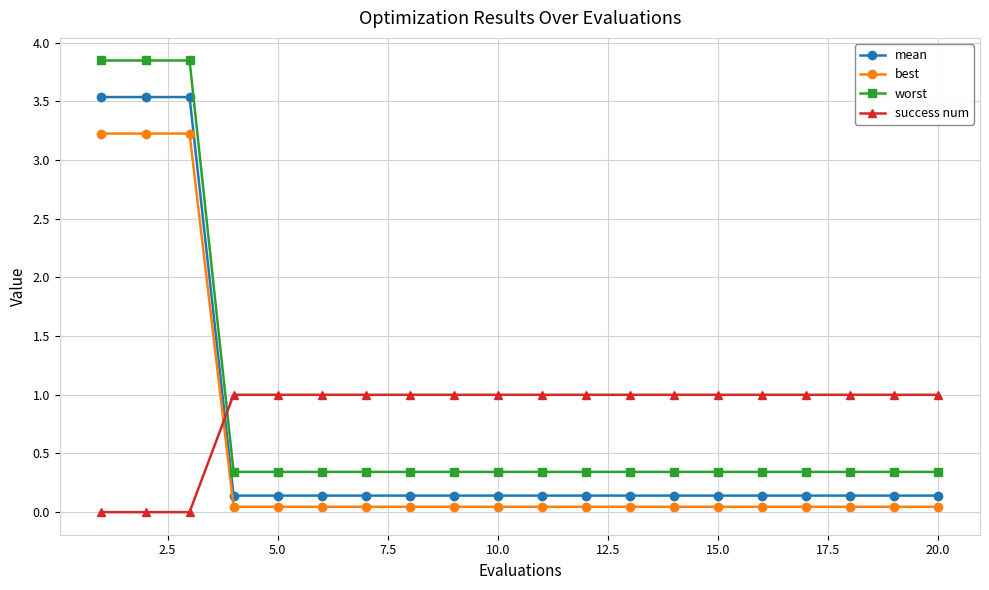

What is the difference between the maximum and minimum values in the worst series?

3.5